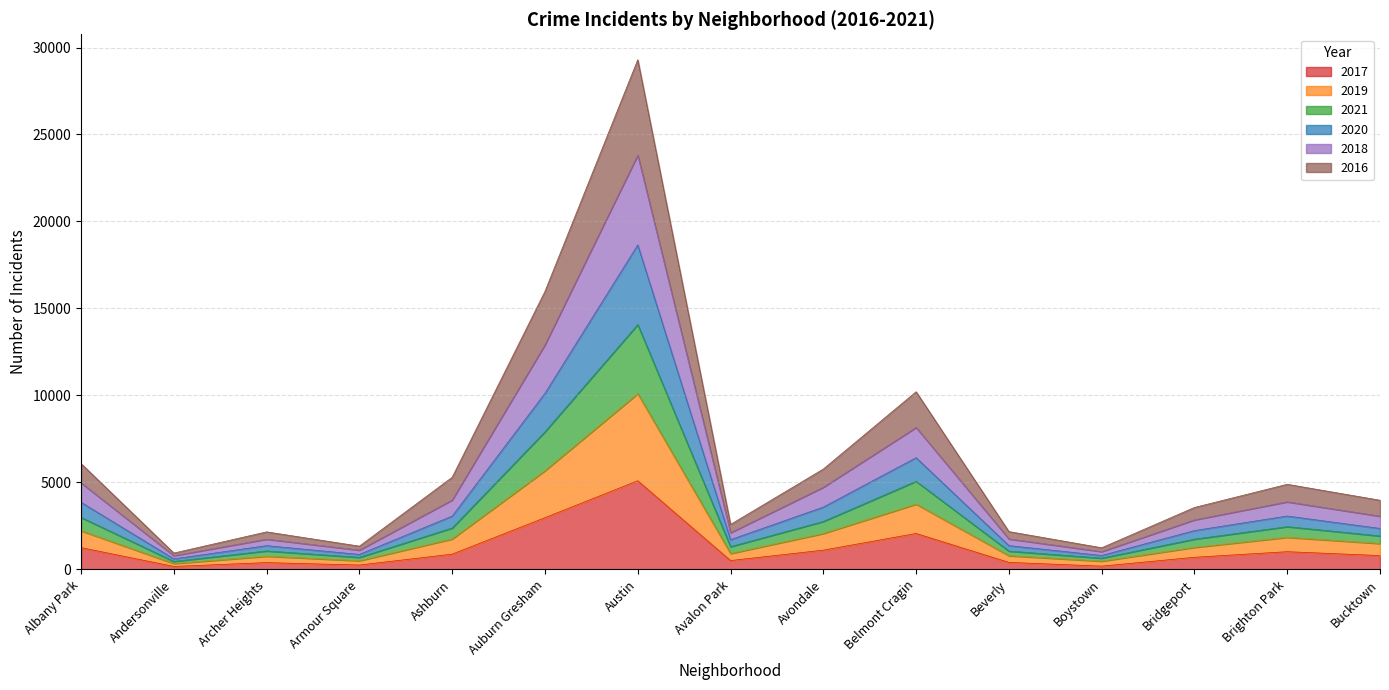

At which category is the sum across all series the highest?

Austin